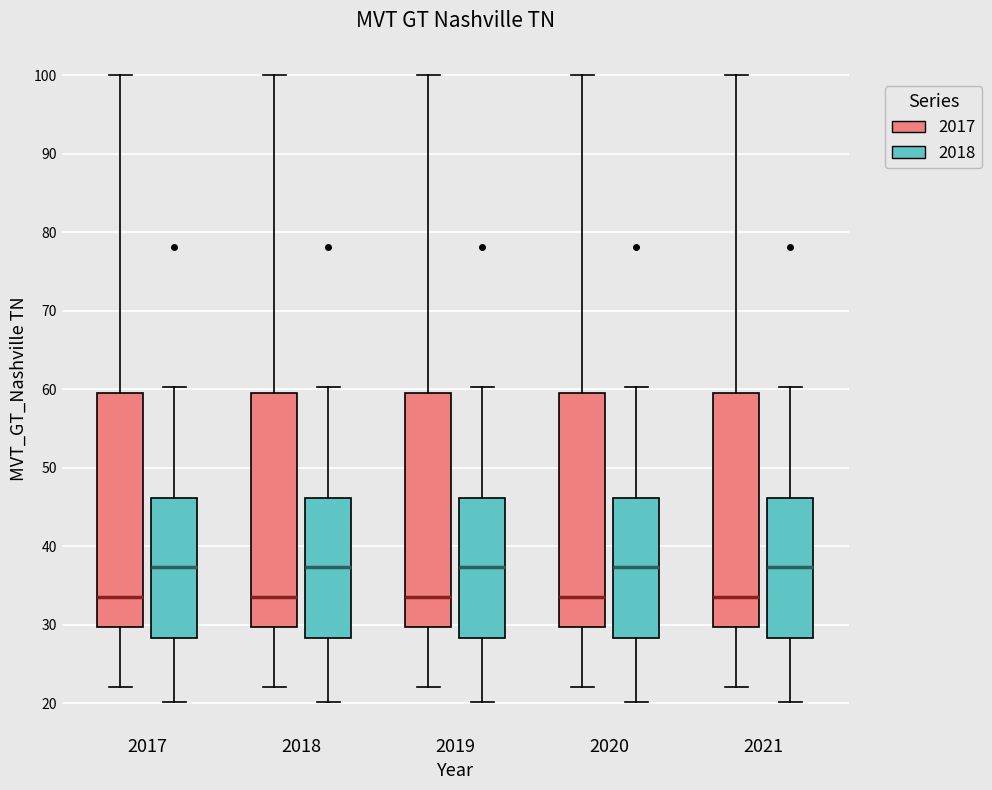

Reading left to right, read every box against the y-axis: the position of its median line, the range the box covers, and the ends of its whiskers. The values are not printed on the chart, so give them approximately, as read against the axis.

2017 (2017): median 34, box 30 to 60, whiskers 22 to 100
2017 (2018): median 37, box 28 to 46, whiskers 20 to 60
2018 (2017): median 34, box 30 to 60, whiskers 22 to 100
2018 (2018): median 37, box 28 to 46, whiskers 20 to 60
2019 (2017): median 34, box 30 to 60, whiskers 22 to 100
2019 (2018): median 37, box 28 to 46, whiskers 20 to 60
2020 (2017): median 34, box 30 to 60, whiskers 22 to 100
2020 (2018): median 37, box 28 to 46, whiskers 20 to 60
2021 (2017): median 34, box 30 to 60, whiskers 22 to 100
2021 (2018): median 37, box 28 to 46, whiskers 20 to 60